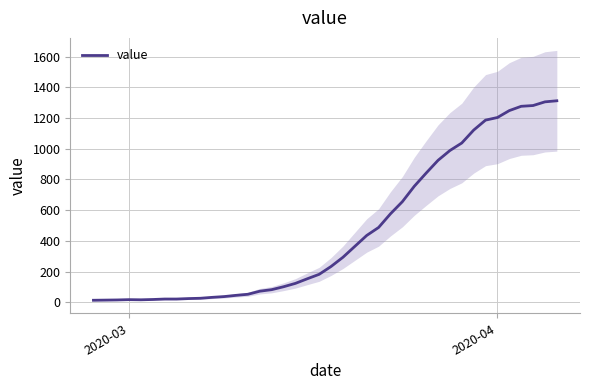

What is the maximum value for value?

1312